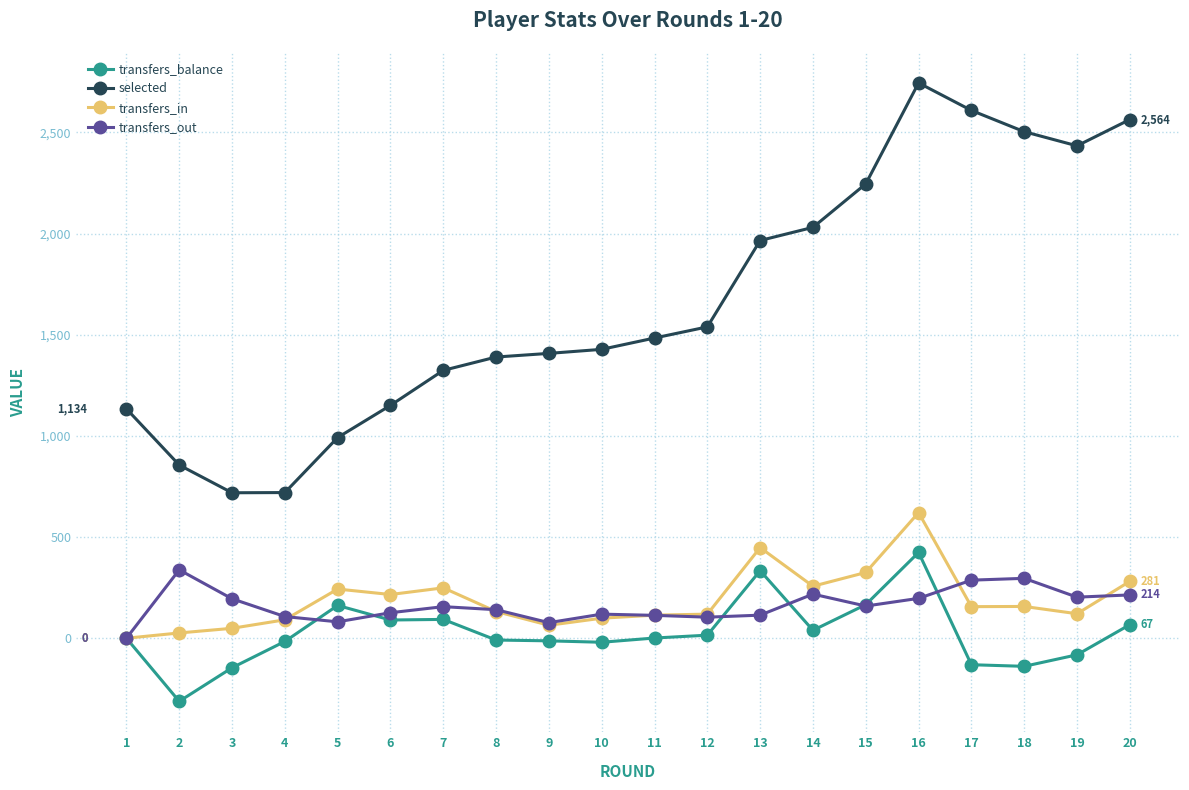

Which series ends up on top after the final intersection of transfers_balance and transfers_out?

transfers_out